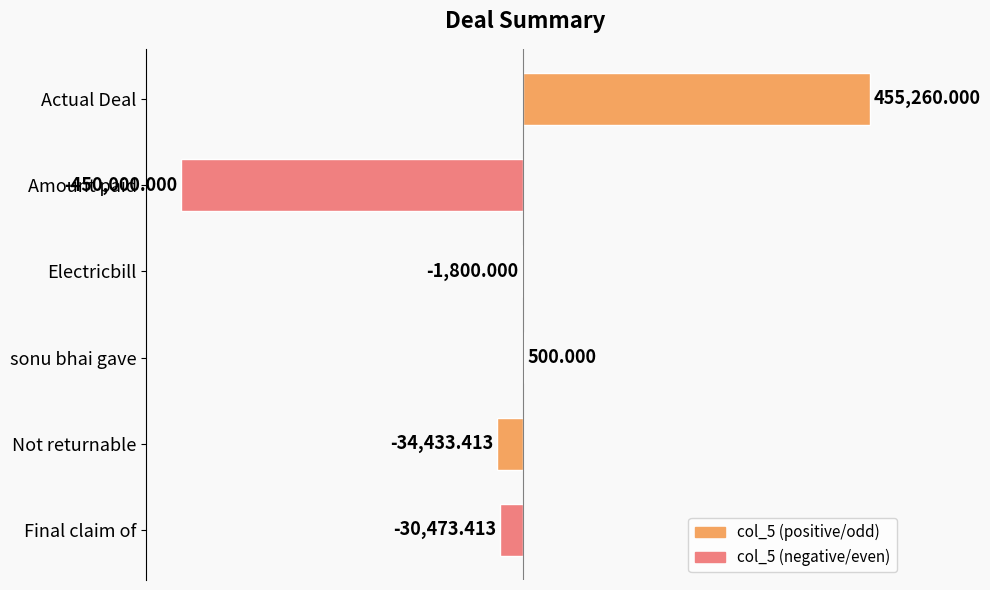

Which has a higher value, Actual Deal or Electricbill?

Actual Deal